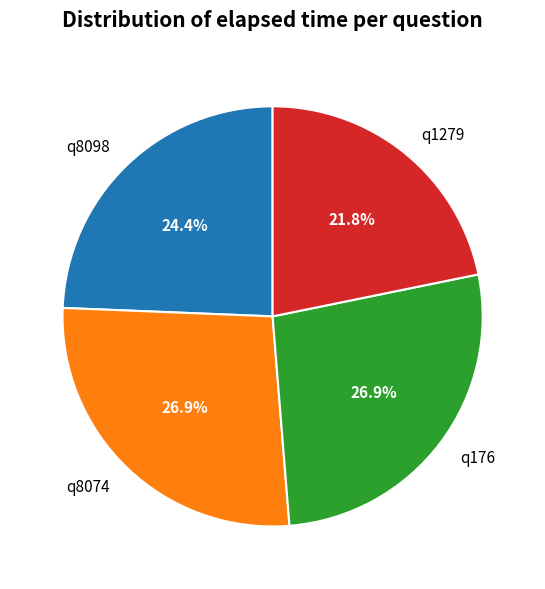

To the nearest percent, what portion does q176 represent?

27%